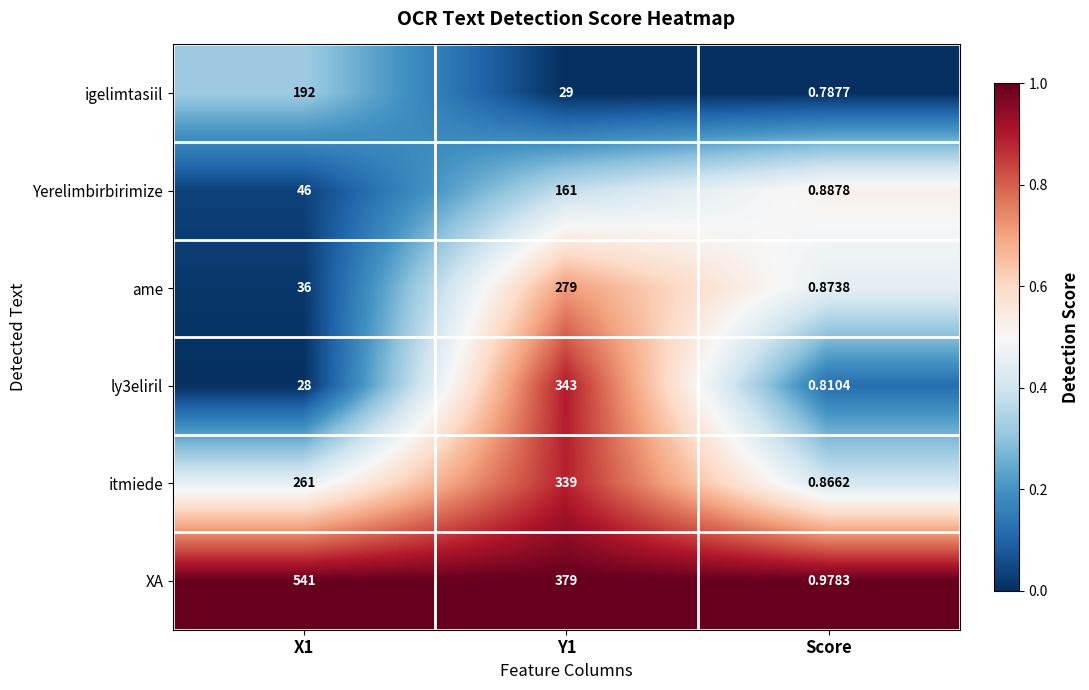

Which series has the largest range (max minus min)?

XA